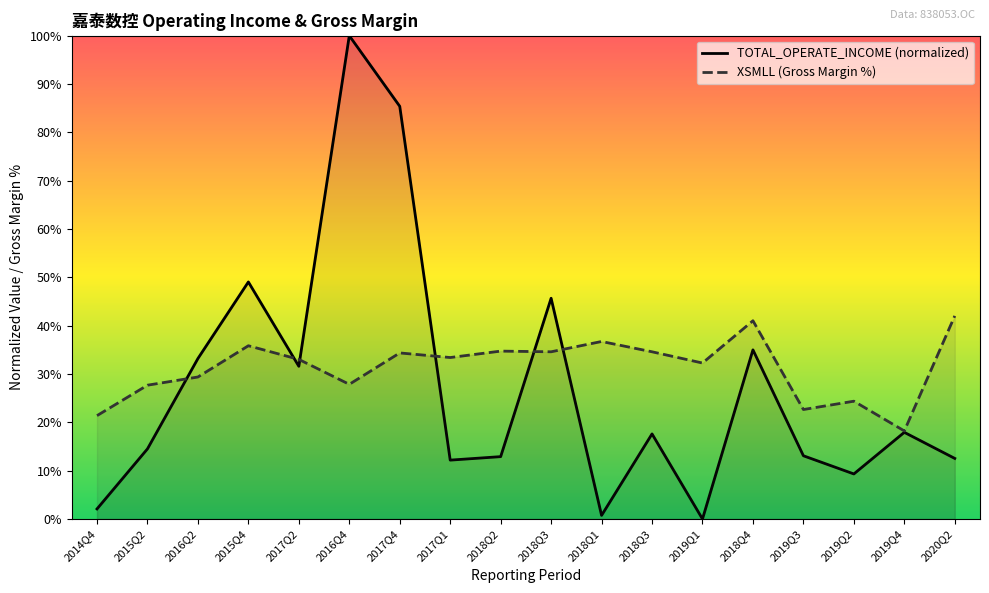

Reading right to left, list all the values displayed in this chart.

TOTAL_OPERATE_INCOME (normalized): 2020Q2=12.5	2019Q4=17.9	2019Q2=9.3	2019Q3=13.1	2018Q4=35.0	2019Q1=0.0	2018Q3=17.6	2018Q1=0.7	2018Q3=45.7	2018Q2=12.9	2017Q1=12.2	2017Q4=85.4	2016Q4=100.0	2017Q2=31.6	2015Q4=49.0	2016Q2=33.2	2015Q2=14.5	2014Q4=2.1
XSMLL (Gross Margin %): 2020Q2=42.0	2019Q4=18.2	2019Q2=24.4	2019Q3=22.6	2018Q4=41.0	2019Q1=32.3	2018Q3=34.6	2018Q1=36.7	2018Q3=34.6	2018Q2=34.7	2017Q1=33.4	2017Q4=34.4	2016Q4=27.9	2017Q2=33.0	2015Q4=35.8	2016Q2=29.4	2015Q2=27.7	2014Q4=21.4